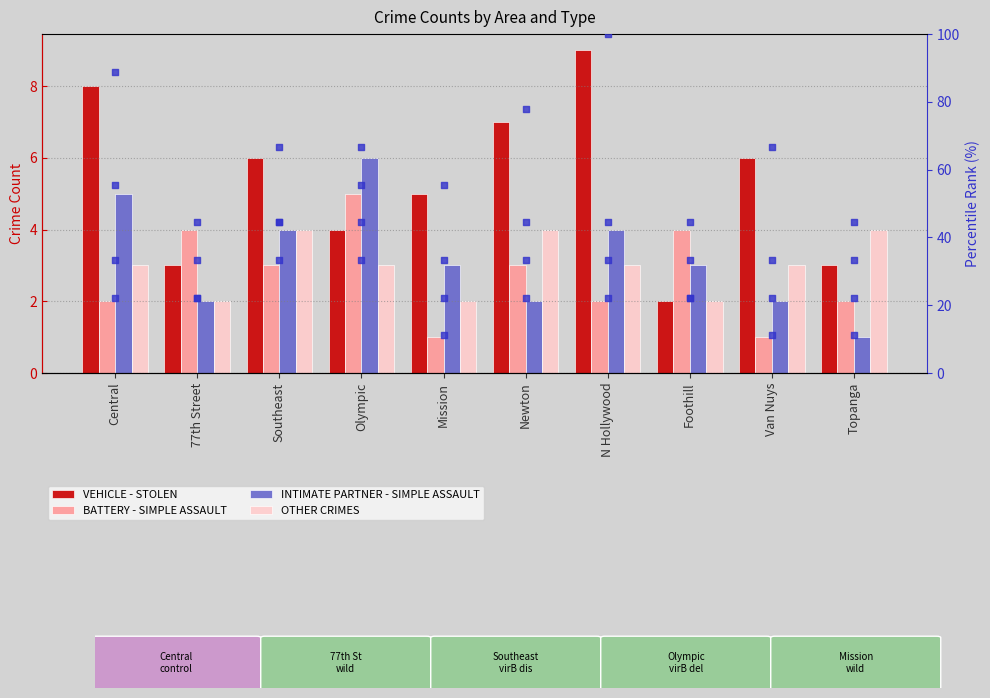

Which series has the largest total across all categories?

VEHICLE - STOLEN